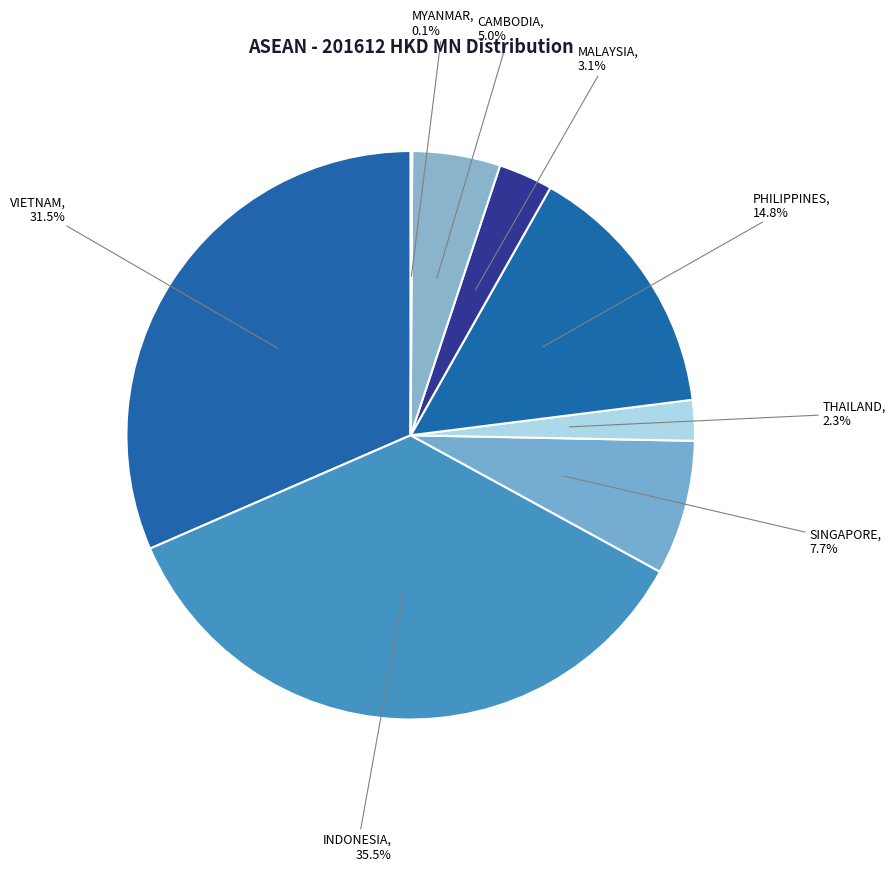

What percentage is the THAILAND slice, to the nearest percent?

2%